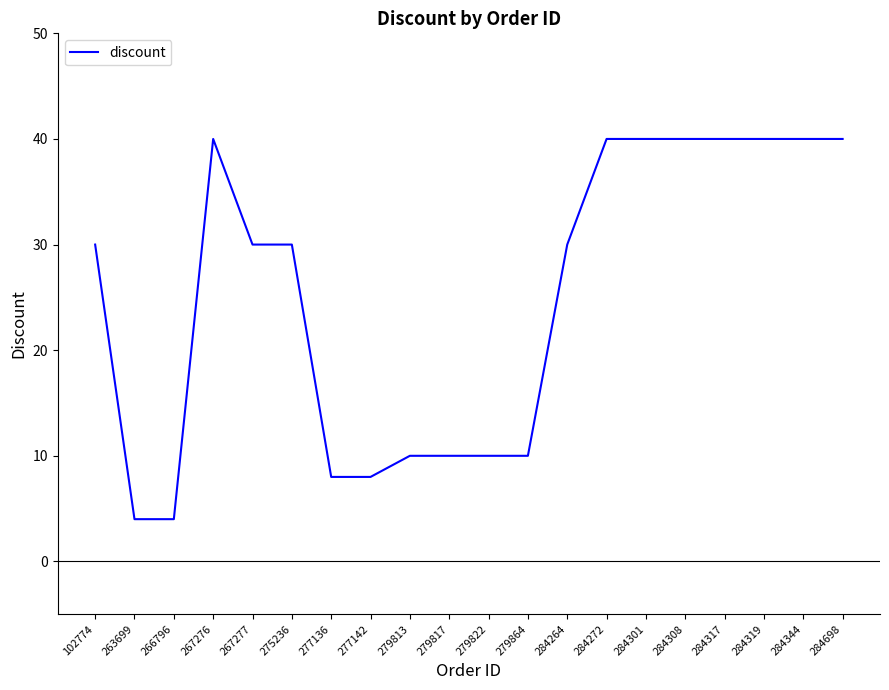

Reading right to left, transcribe all the data shown in this chart.

40	40	40	40	40	40	40	30	10	10	10	10	8	8	30	30	40	4	4	30